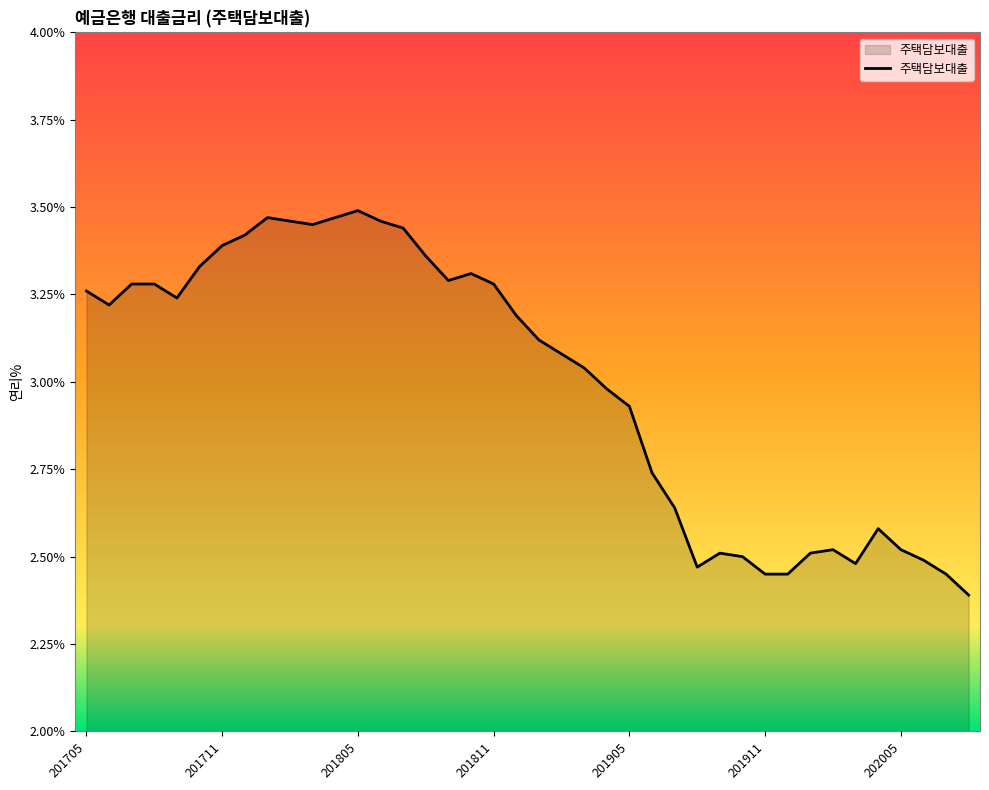

What is the smallest value displayed?

2.4